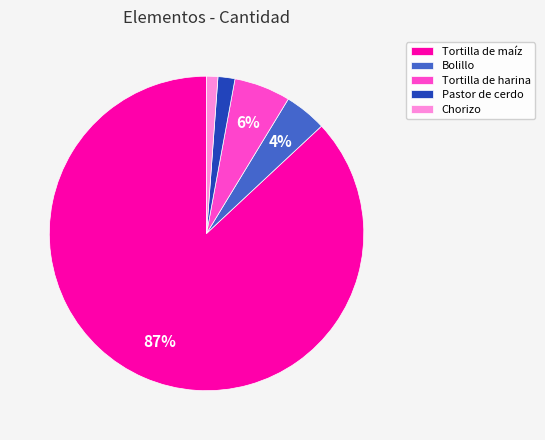

Combined, do Pastor de cerdo and Chorizo account for over 50%?

No